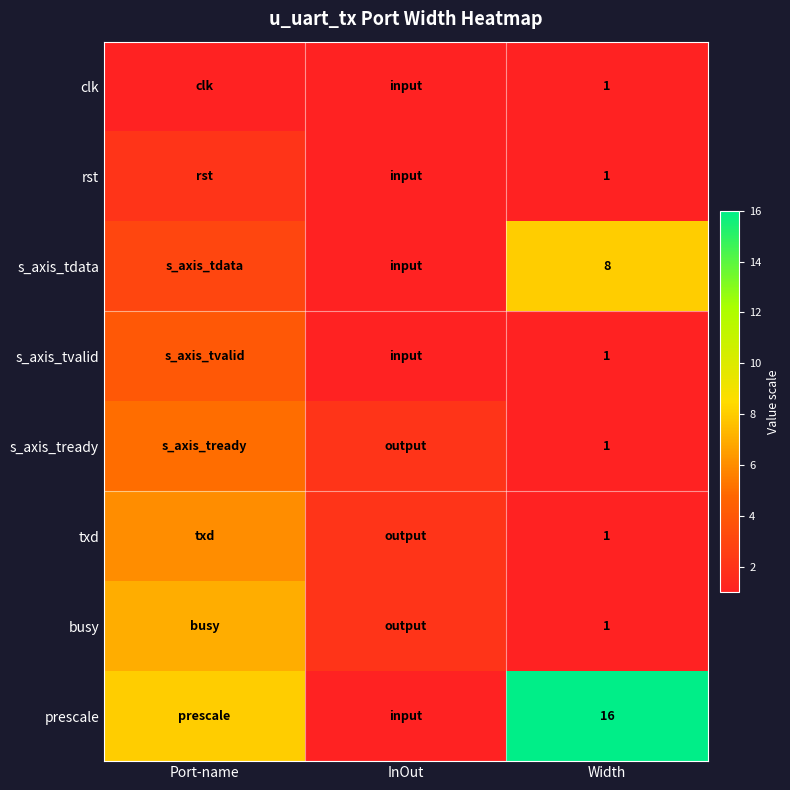

What is the difference between the highest and lowest values at Width?

15